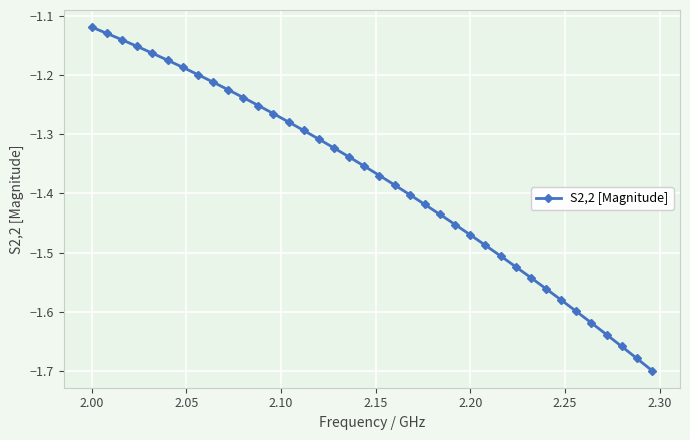

What is the difference between the second highest and second lowest values?

0.5